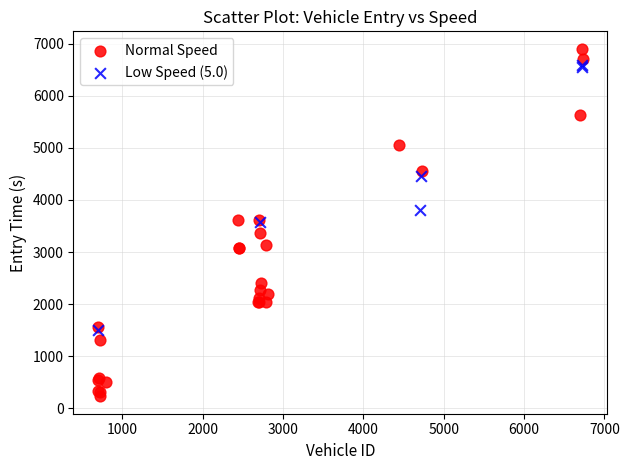

What are all the series names shown in the legend?

Normal Speed, Low Speed (5.0)